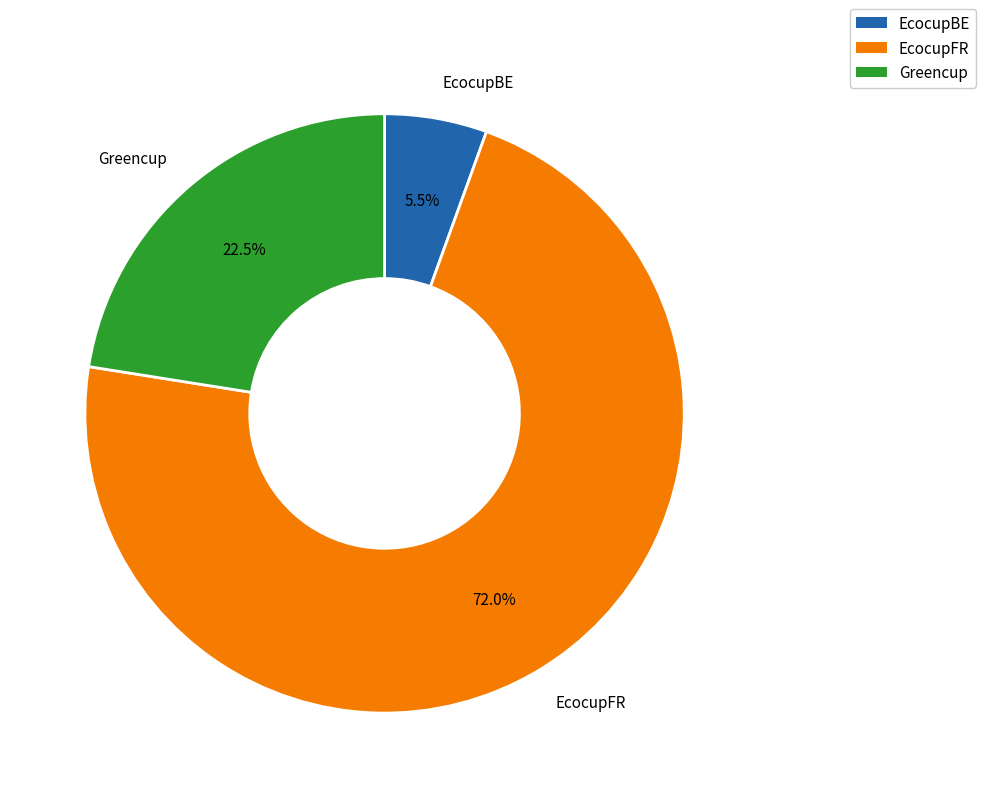

Approximately how many times larger is the value at EcocupFR compared to Greencup?

3.2